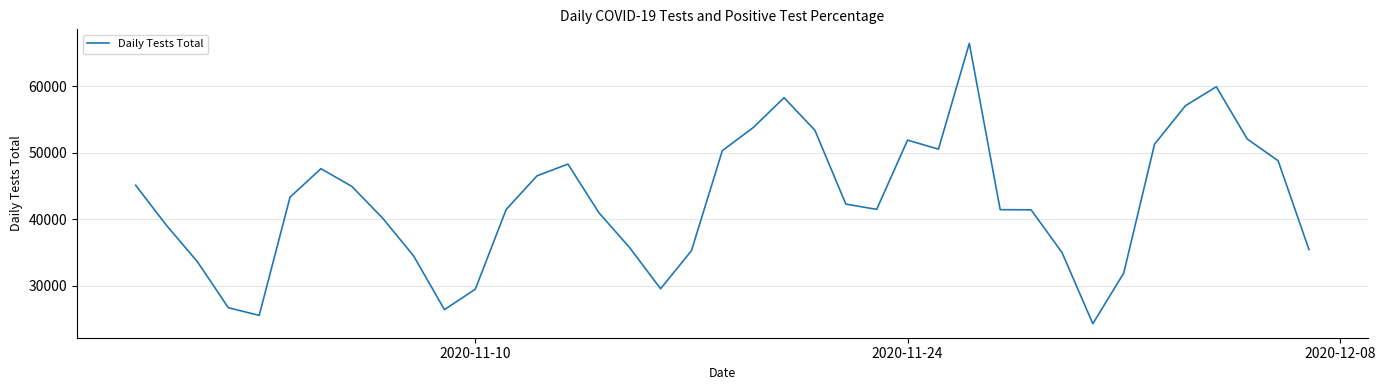

What is the greatest value displayed?

66449